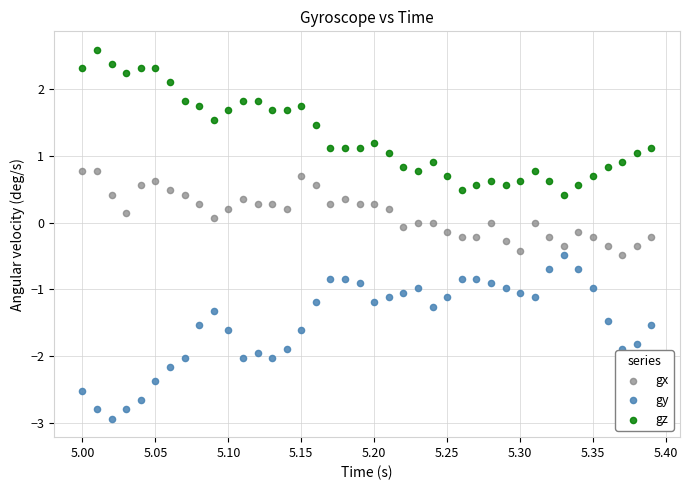

What are all the series names shown in the legend?

gx, gy, gz